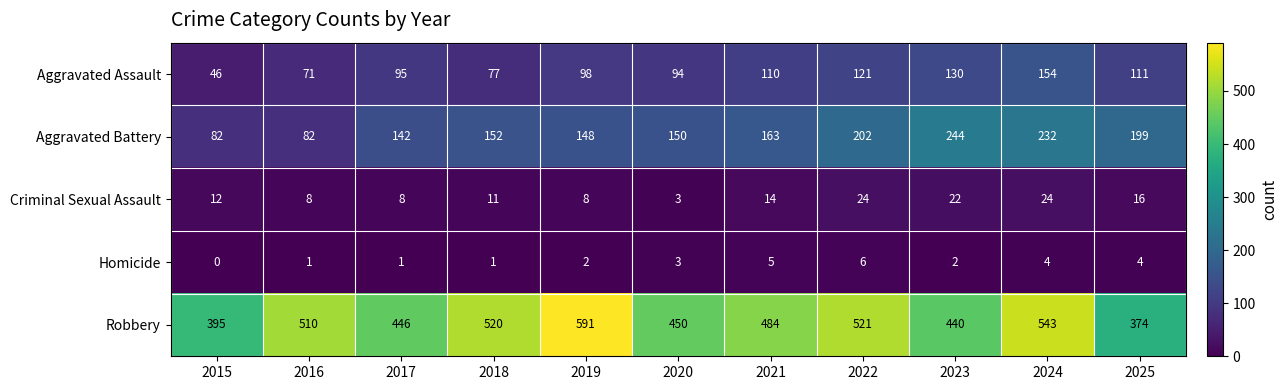

Where is Criminal Sexual Assault nearest to the value 13?

2015